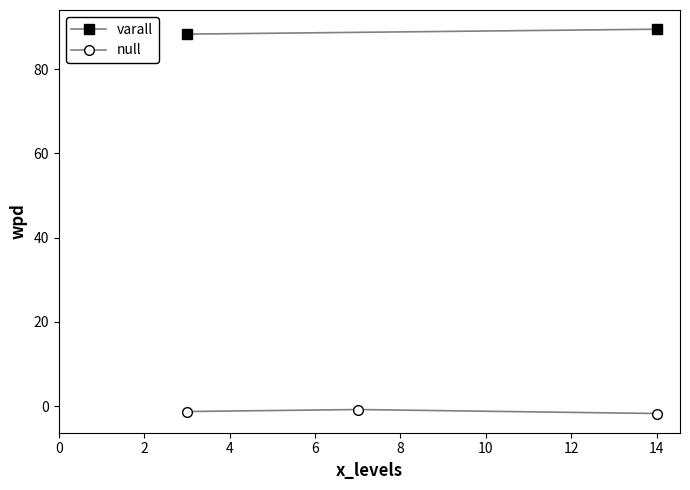

What is the maximum value for wpd?

89.5